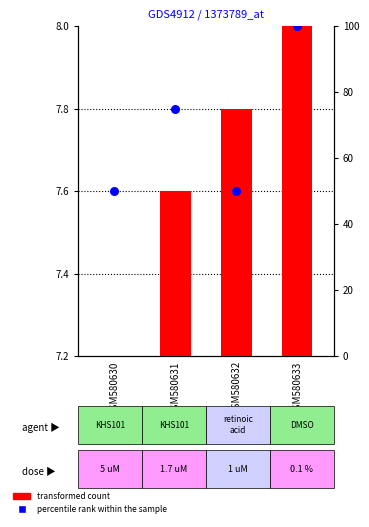

Which series contains the highest Y value?

percentile rank within the sample